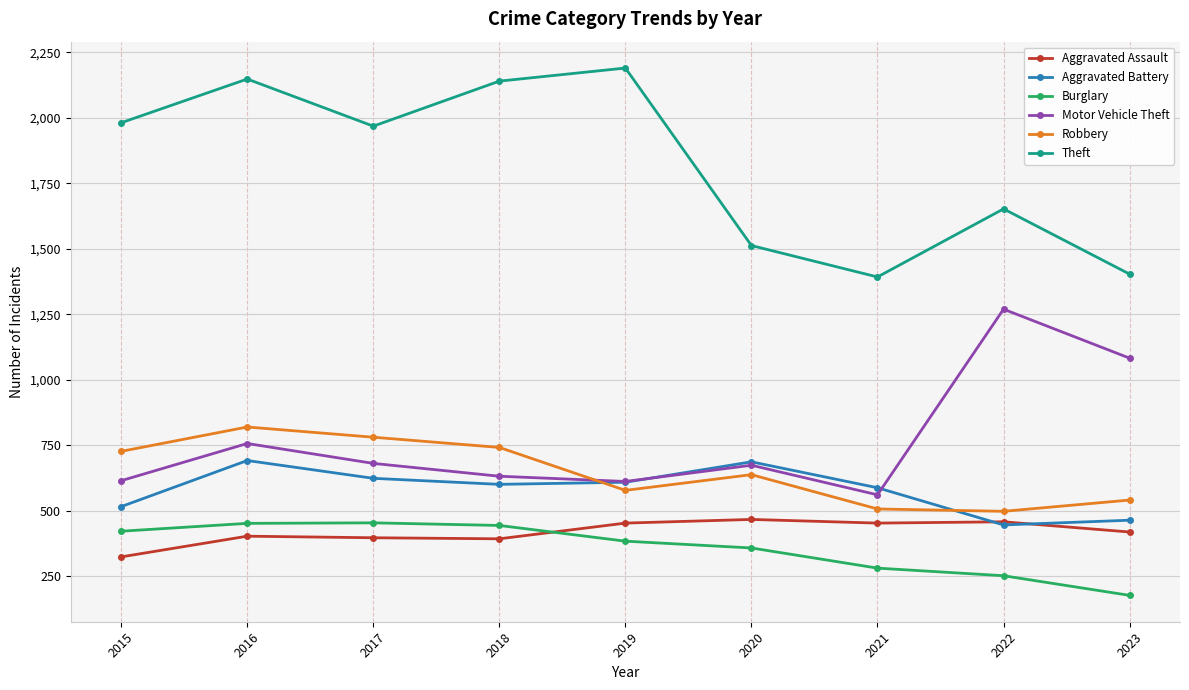

Which label corresponds to the largest value in the chart?

2019